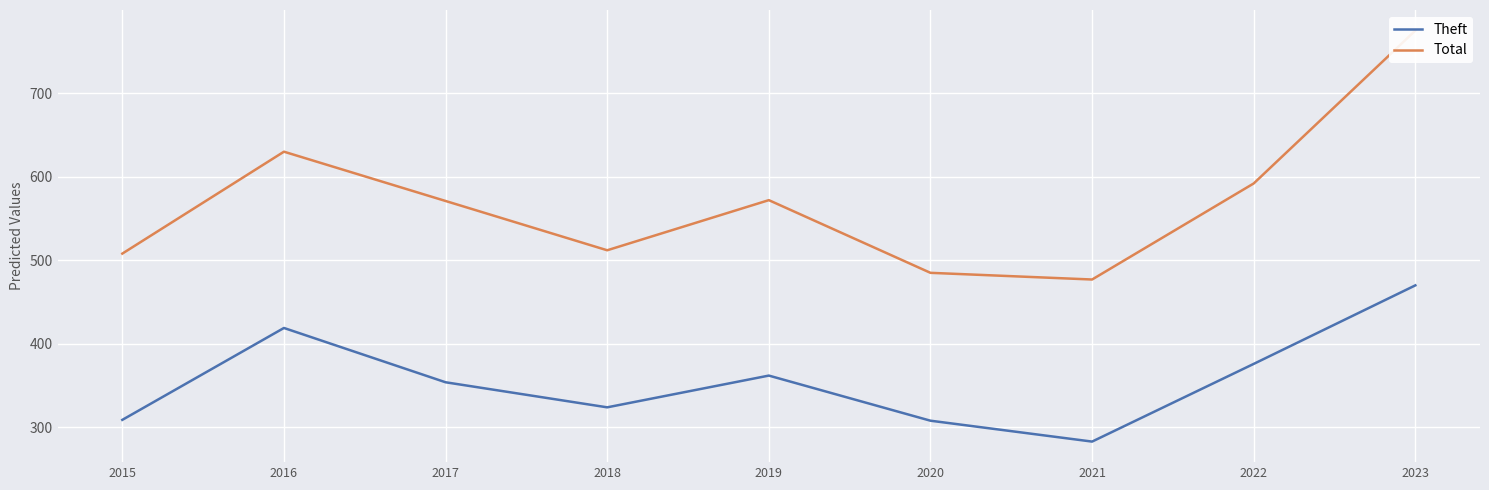

How many values in the Theft series are below 354?

4